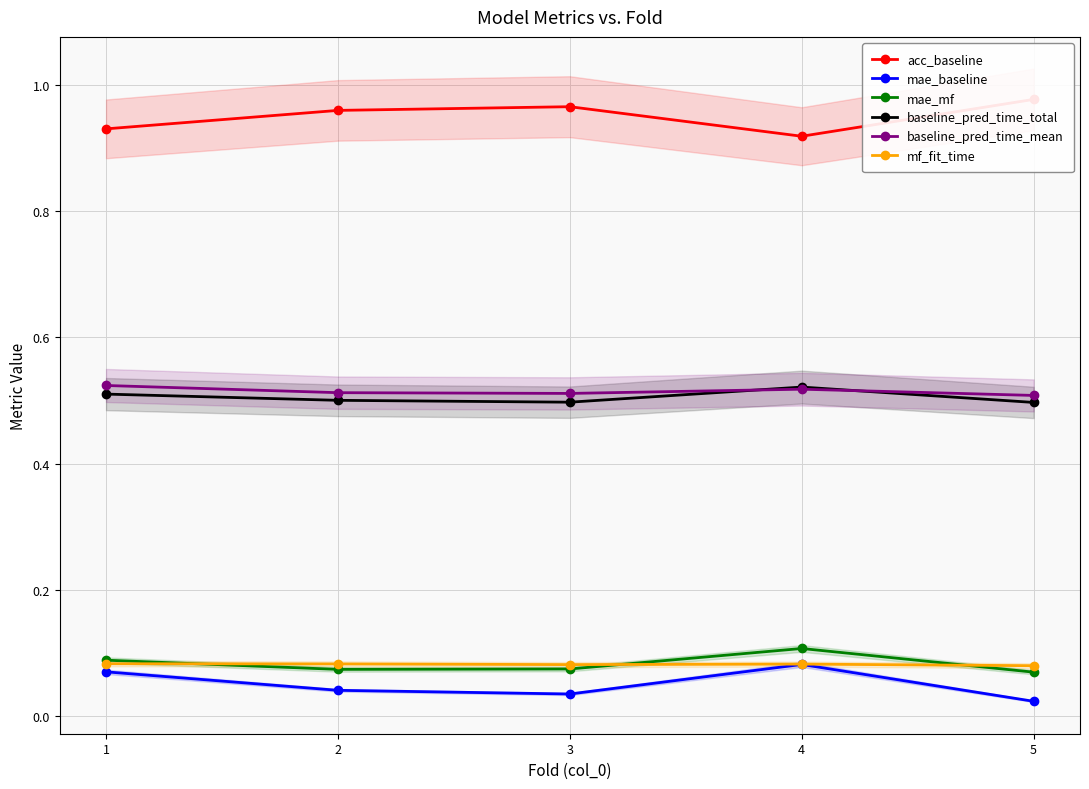

Reading left to right, what are all the values shown in this chart?

acc_baseline: 1=0.9	2=1.0	3=1.0	4=0.9	5=1.0
mae_baseline: 1=0.1	2=0.0	3=0.0	4=0.1	5=0.0
mae_mf: 1=0.1	2=0.1	3=0.1	4=0.1	5=0.1
baseline_pred_time_total: 1=0.5	2=0.5	3=0.5	4=0.5	5=0.5
baseline_pred_time_mean: 1=0.5	2=0.5	3=0.5	4=0.5	5=0.5
mf_fit_time: 1=0.1	2=0.1	3=0.1	4=0.1	5=0.1